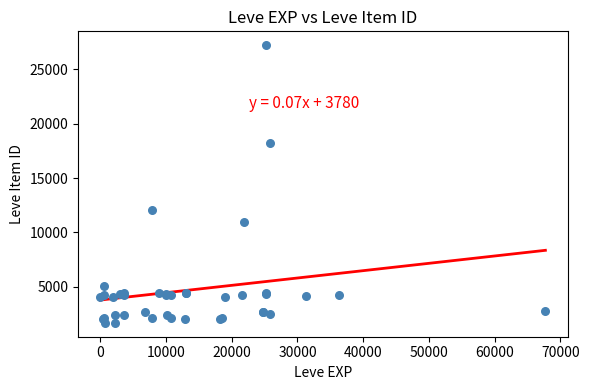

What Y value in the scatter plot is closest to 14448?

12018